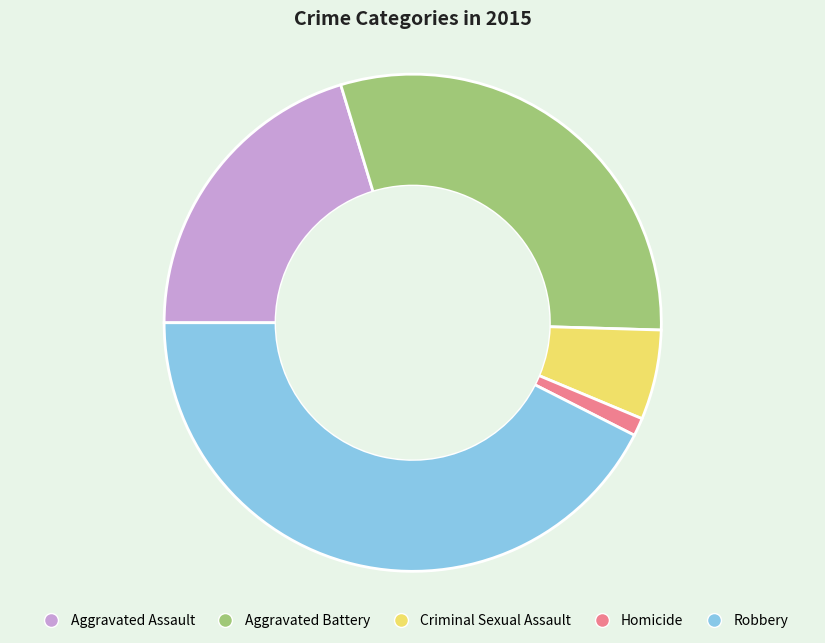

Count the number of slices in the pie.

5